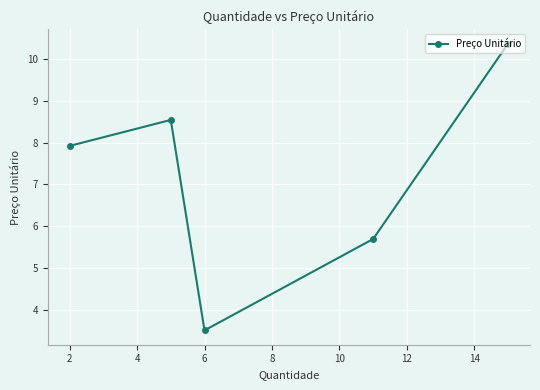

What is the greatest value displayed?

10.4